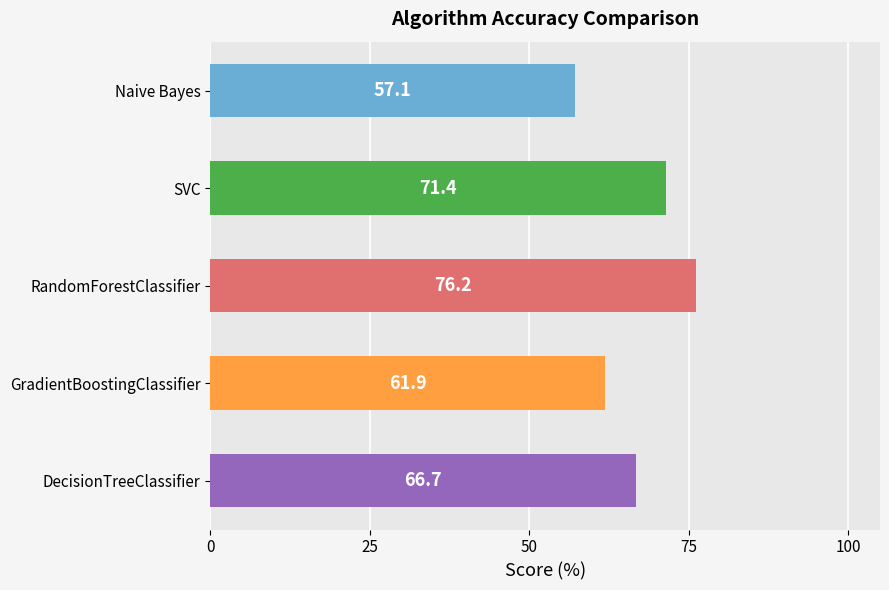

Rank the categories by value from highest to lowest.

RandomForestClassifier, SVC, DecisionTreeClassifier, GradientBoostingClassifier, Naive Bayes